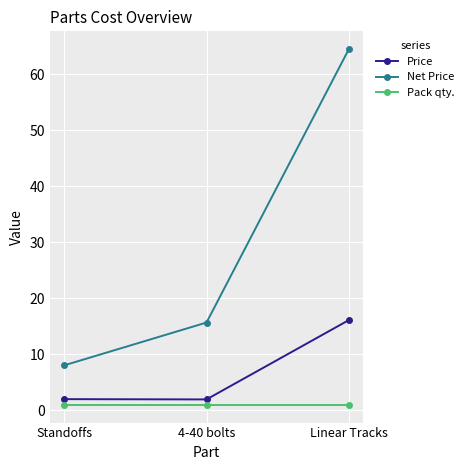

Reading left to right, extract all data points from this chart.

Price: Standoffs=2.0	4-40 bolts=2.0	Linear Tracks=16.1
Net Price: Standoffs=8.0	4-40 bolts=15.7	Linear Tracks=64.5
Pack qty.: Standoffs=1.0	4-40 bolts=1.0	Linear Tracks=1.0